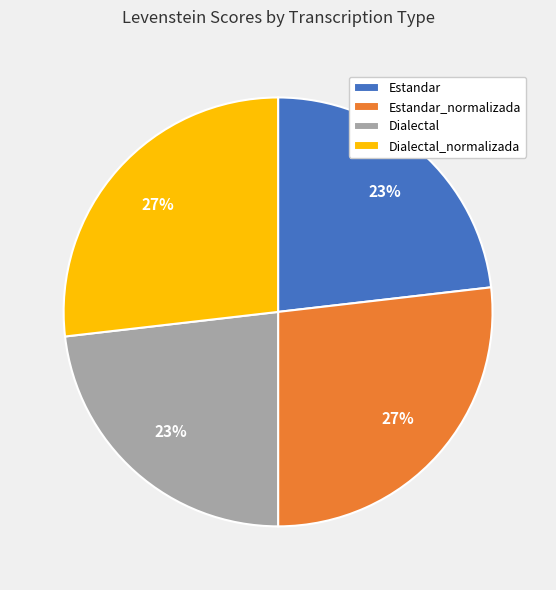

Is Dialectal_normalizada the majority of the pie?

No